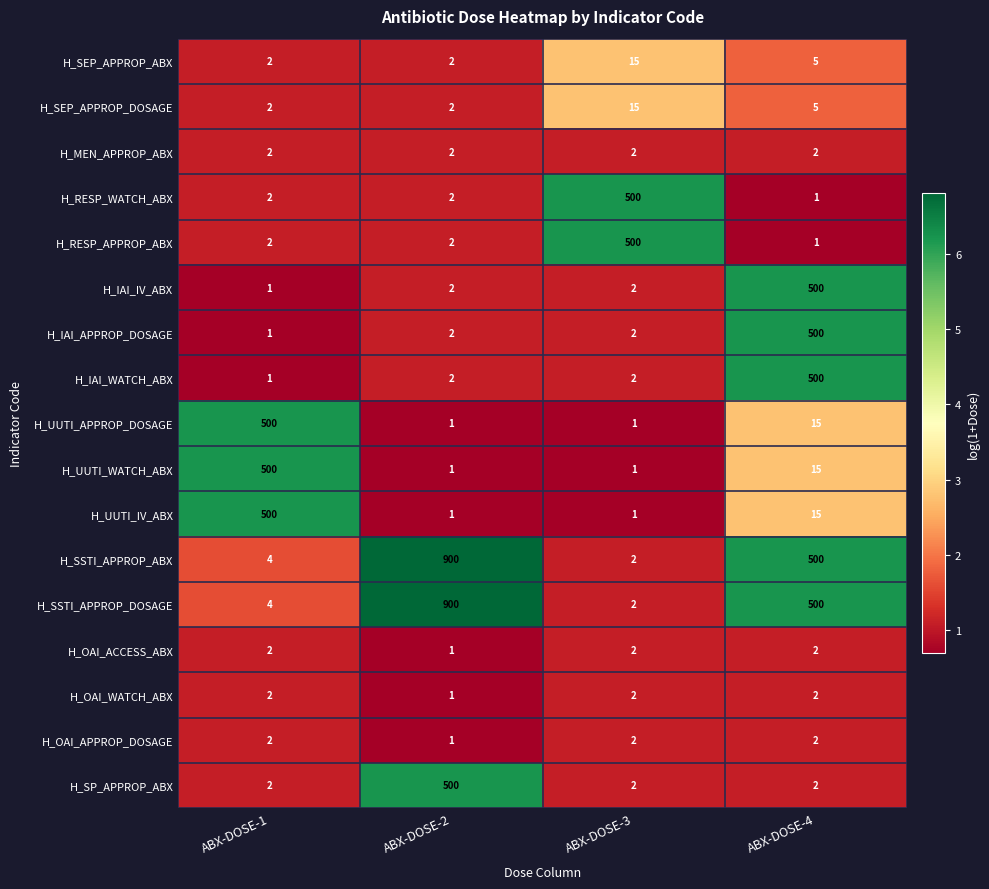

Count the number of data series in this chart.

17